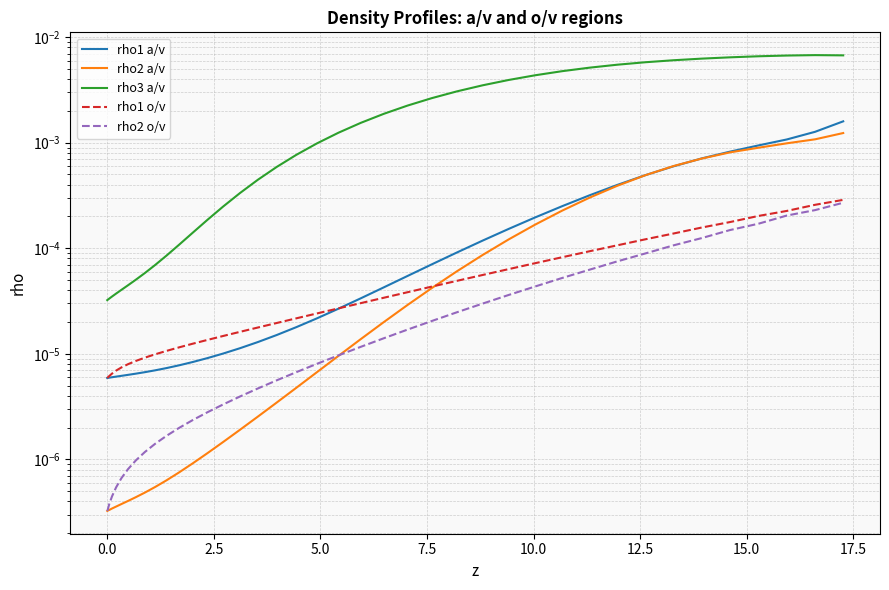

Is this an area chart (filled region under the line)?

No